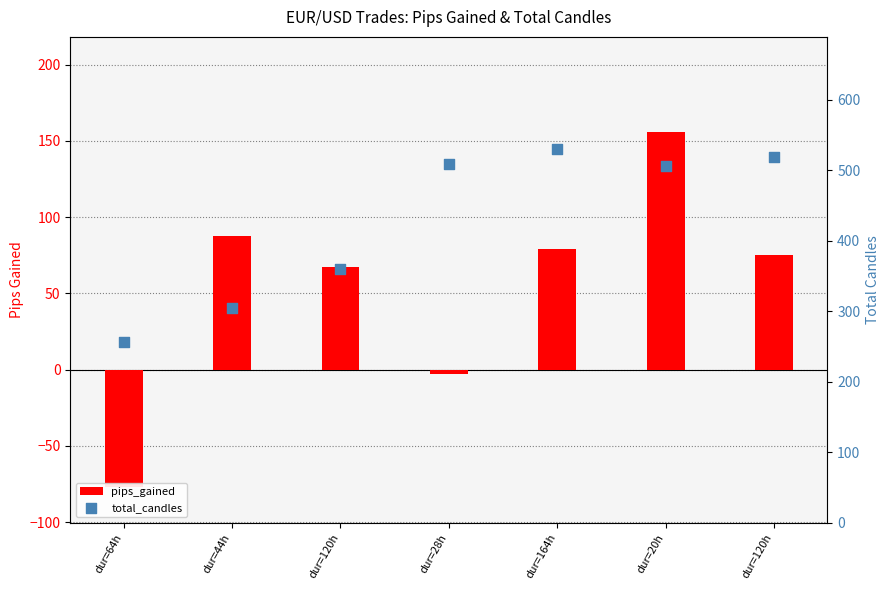

Which series contains the lowest Y value?

pips_gained